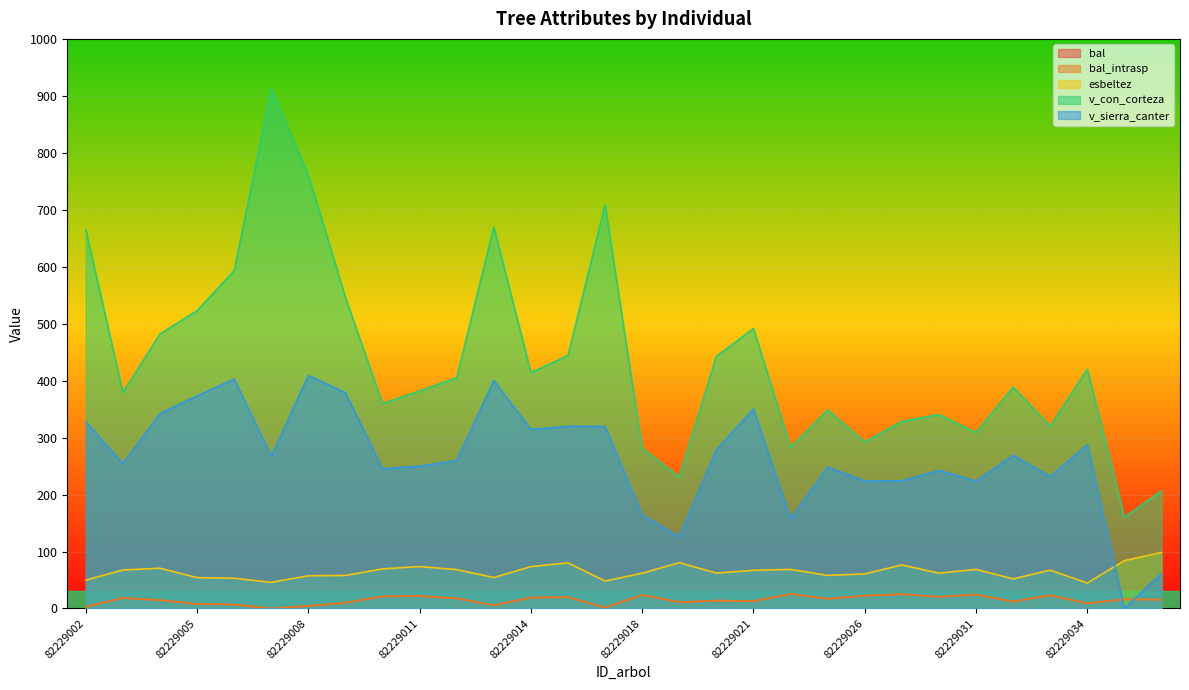

List the labels in order of v_con_corteza value, smallest first.

82229035, 82229036, 82229019, 82229018, 82229023, 82229026, 82229031, 82229033, 82229029, 82229030, 82229025, 82229010, 82229003, 82229011, 82229032, 82229012, 82229014, 82229034, 82229020, 82229016, 82229004, 82229021, 82229005, 82229009, 82229006, 82229002, 82229013, 82229017, 82229008, 82229007